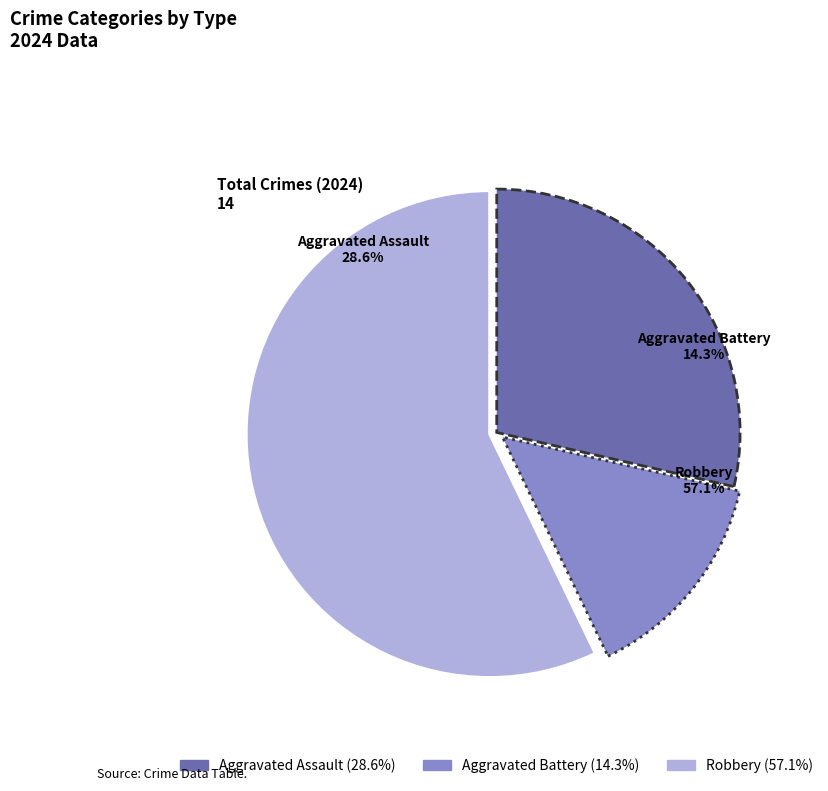

What portion of the pie excludes Aggravated Battery?

85.7%